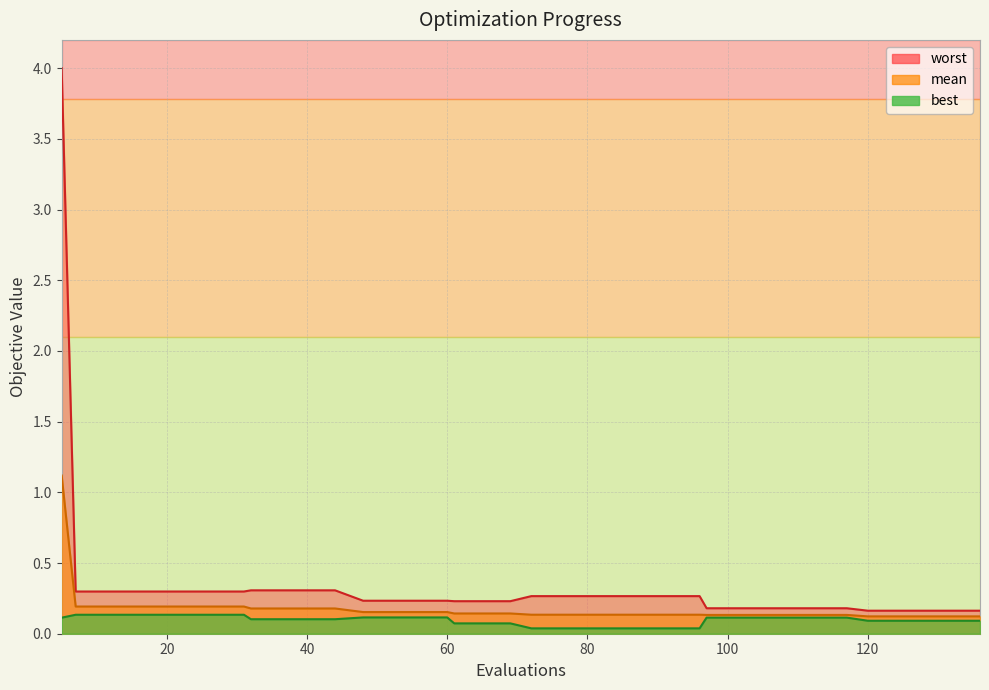

The best series shows 0.1 at 52. True or false?

True